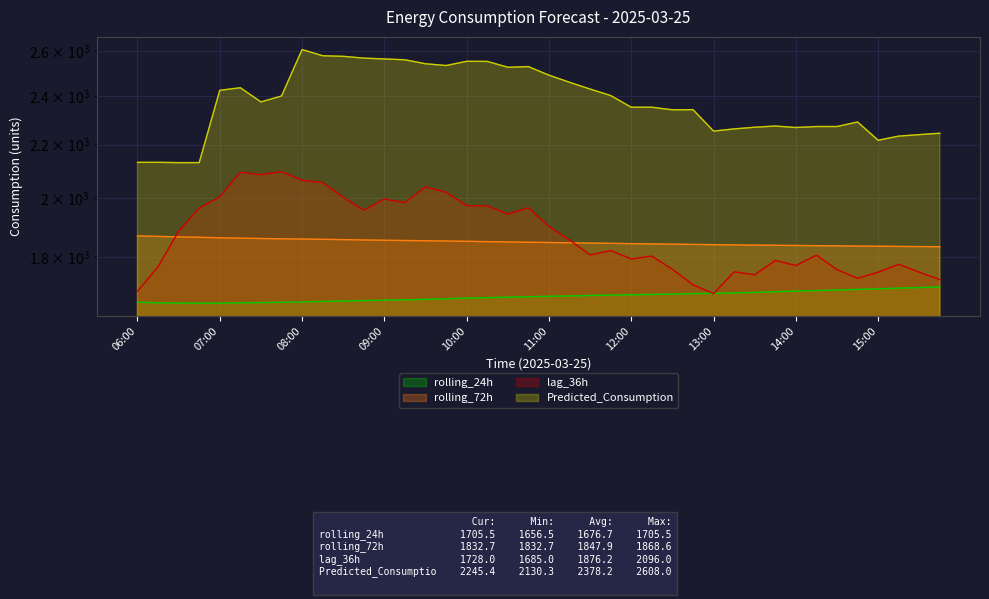

Reading left to right, transcribe all the data shown in this chart.

rolling_24h: 06:00=1659.2	06:15=1657.5	06:30=1656.9	06:45=1656.5	07:00=1656.6	07:15=1657.7	07:30=1658.2	07:45=1659.1	08:00=1660.2	08:15=1661.8	08:30=1663.0	08:45=1664.2	09:00=1665.5	09:15=1666.4	09:30=1668.0	09:45=1669.6	10:00=1671.6	10:15=1672.9	10:30=1674.4	10:45=1675.8	11:00=1676.9	11:15=1678.1	11:30=1679.4	11:45=1680.6	12:00=1681.5	12:15=1682.6	12:30=1683.9	12:45=1685.2	13:00=1685.8	13:15=1687.3	13:30=1688.8	13:45=1690.9	14:00=1692.8	14:15=1694.2	14:30=1696.0	14:45=1697.7	15:00=1699.7	15:15=1701.6	15:30=1703.4	15:45=1705.5
rolling_72h: 06:00=1868.6	06:15=1866.8	06:30=1865.3	06:45=1863.8	07:00=1862.2	07:15=1860.9	07:30=1859.7	07:45=1858.8	08:00=1857.9	08:15=1857.0	08:30=1856.1	08:45=1854.9	09:00=1854.0	09:15=1853.1	09:30=1852.3	09:45=1851.4	10:00=1850.5	10:15=1849.4	10:30=1848.4	10:45=1847.4	11:00=1846.5	11:15=1845.6	11:30=1844.6	11:45=1843.8	12:00=1842.8	12:15=1841.9	12:30=1841.1	12:45=1840.2	13:00=1839.4	13:15=1838.6	13:30=1837.9	13:45=1837.3	14:00=1836.7	14:15=1836.1	14:30=1835.4	14:45=1834.8	15:00=1834.2	15:15=1833.6	15:30=1833.1	15:45=1832.7
lag_36h: 06:00=1692.0	06:15=1768.0	06:30=1884.0	06:45=1964.0	07:00=2004.0	07:15=2094.0	07:30=2085.0	07:45=2096.0	08:00=2064.0	08:15=2056.0	08:30=2002.0	08:45=1956.0	09:00=1996.0	09:15=1983.0	09:30=2040.0	09:45=2020.0	10:00=1972.0	10:15=1972.0	10:30=1943.0	10:45=1965.0	11:00=1900.0	11:15=1855.0	11:30=1806.0	11:45=1820.0	12:00=1793.0	12:15=1802.0	12:30=1760.0	12:45=1712.0	13:00=1685.0	13:15=1752.0	13:30=1743.0	13:45=1788.0	14:00=1772.0	14:15=1805.0	14:30=1759.0	14:45=1732.0	15:00=1751.0	15:15=1776.0	15:30=1751.0	15:45=1728.0
Predicted_Consumption: 06:00=2131.4	06:15=2131.4	06:30=2130.3	06:45=2130.3	07:00=2424.6	07:15=2435.8	07:30=2374.8	07:45=2399.9	08:00=2608.0	08:15=2579.4	08:30=2576.6	08:45=2568.4	09:00=2564.6	09:15=2560.8	09:30=2542.6	09:45=2534.6	10:00=2553.7	10:15=2553.4	10:30=2526.7	10:45=2529.6	11:00=2491.2	11:15=2459.7	11:30=2430.1	11:45=2402.0	12:00=2352.3	12:15=2352.3	12:30=2341.4	12:45=2342.2	13:00=2254.0	13:15=2262.8	13:30=2269.5	13:45=2274.3	14:00=2268.4	14:15=2272.5	14:30=2272.5	14:45=2291.0	15:00=2217.3	15:15=2233.8	15:30=2239.7	15:45=2245.4